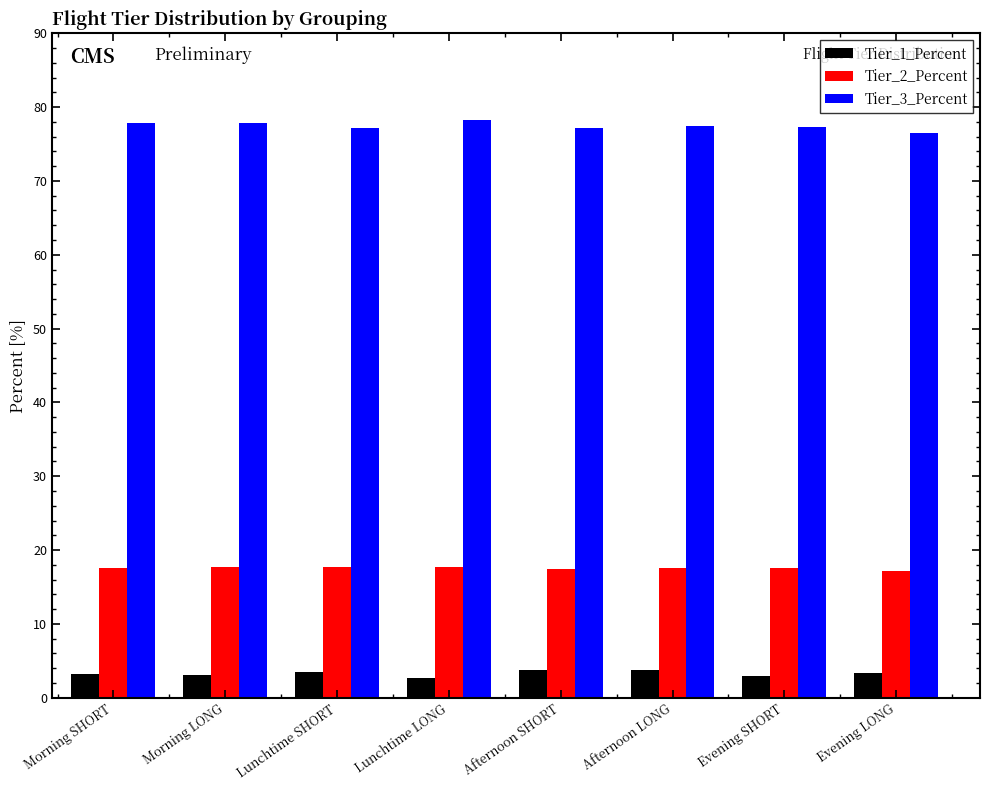

Rank the series at Afternoon SHORT from highest to lowest value.

Tier_3_Percent, Tier_2_Percent, Tier_1_Percent